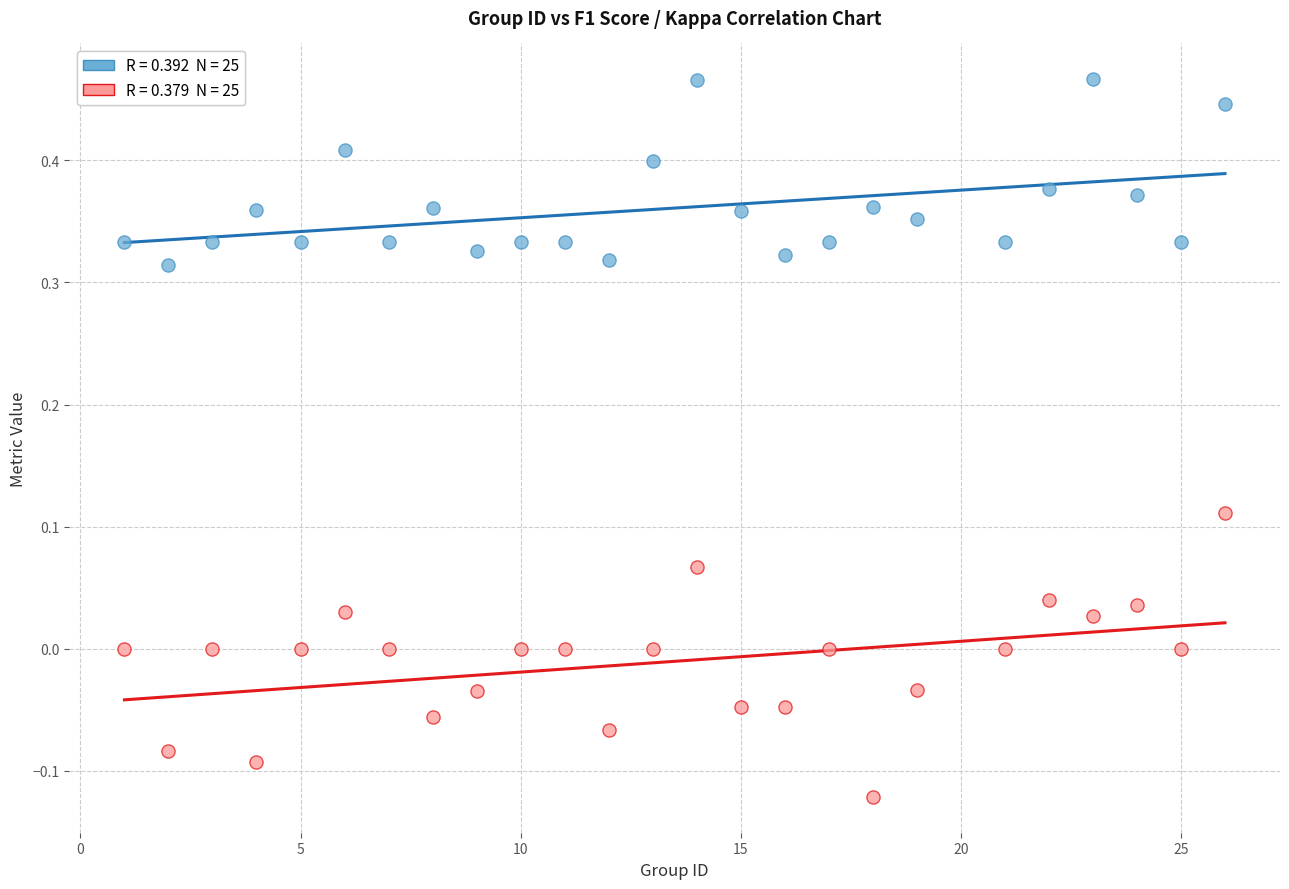

Across all data points, what is the range of Y values (max minus min)?

0.6